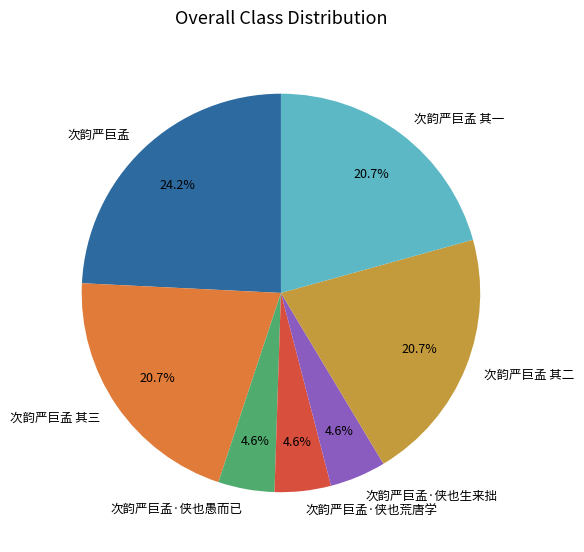

Combined, do 次韵严巨孟 其二 and 次韵严巨孟 account for over 50%?

No